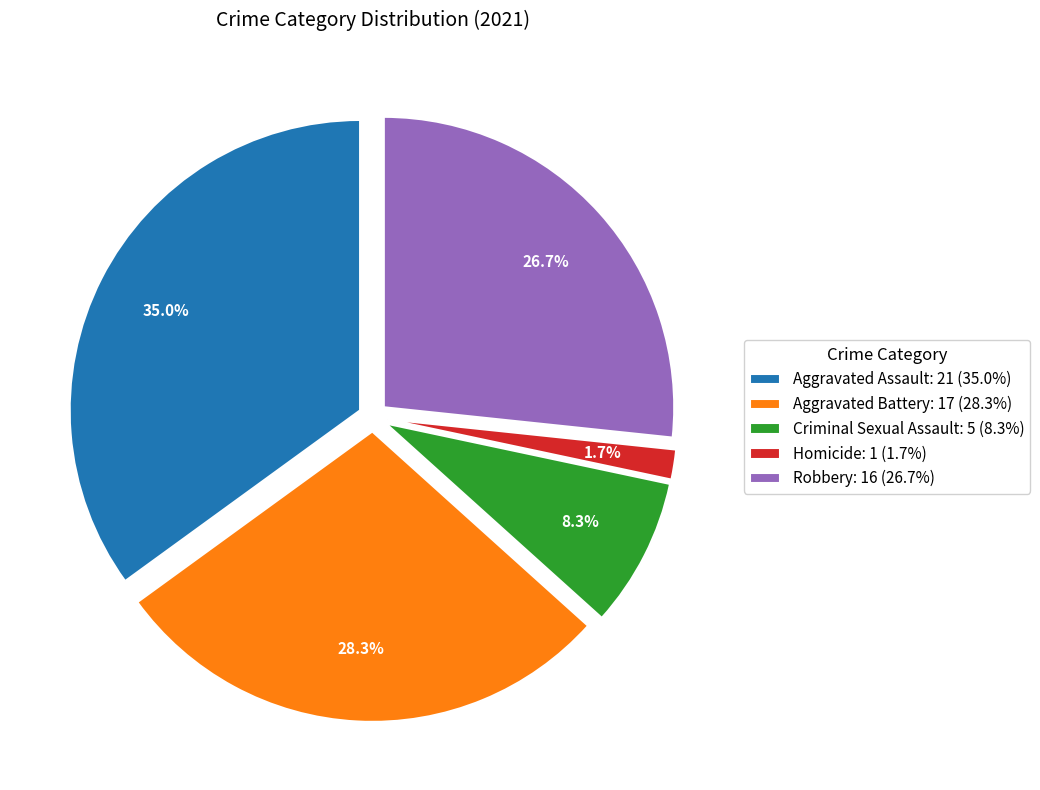

Rank the categories by value from highest to lowest.

Aggravated Assault, Aggravated Battery, Robbery, Criminal Sexual Assault, Homicide